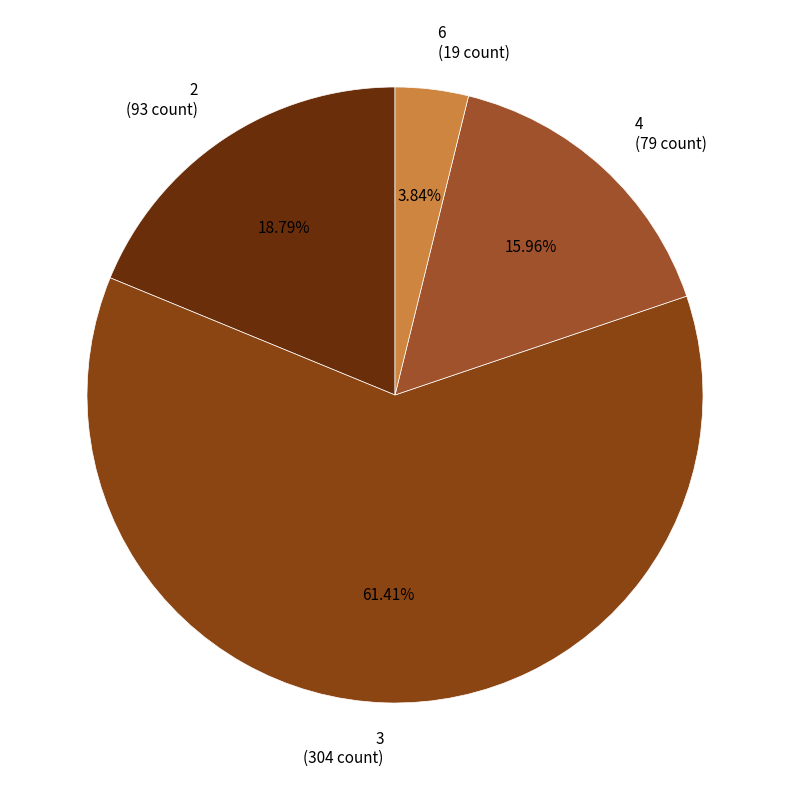

How many segments does this pie chart have?

4